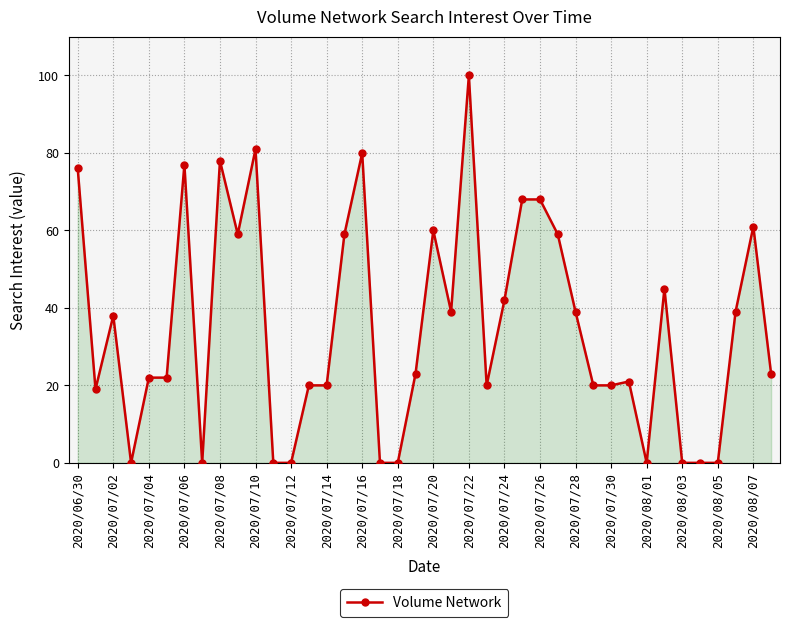

What is the maximum value shown in the chart?

100